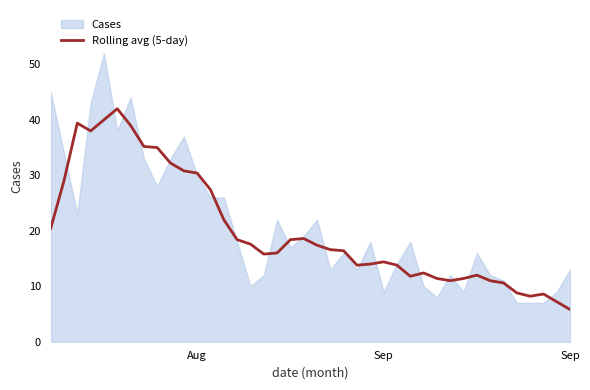

Does the chart have visible grid lines?

No